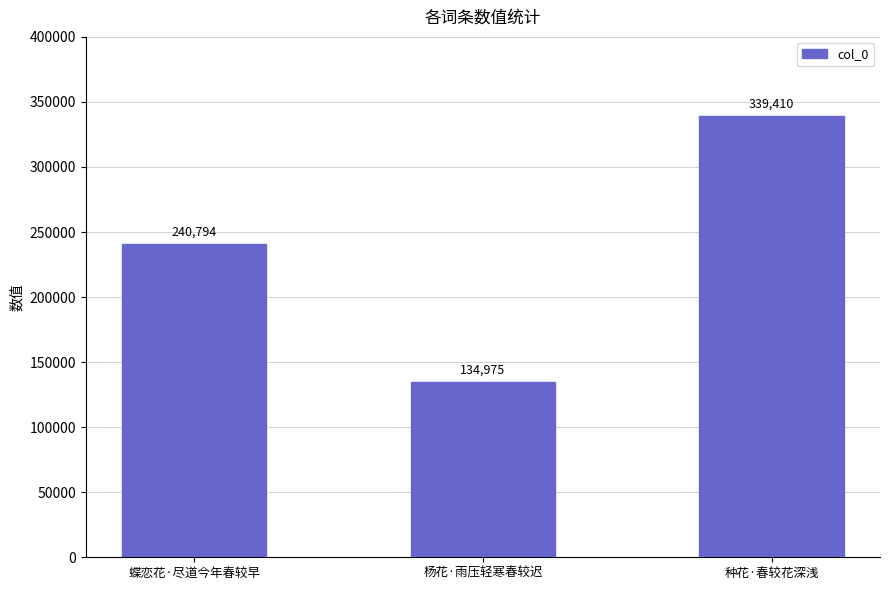

Does the chart contain stacked bars?

No